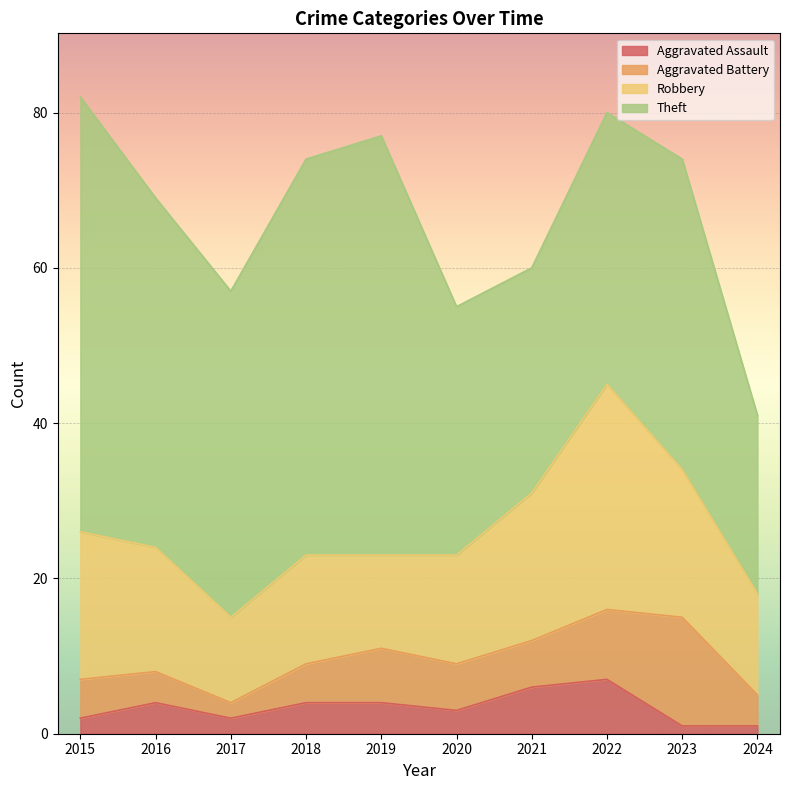

What is the lowest value of the Theft series?

23